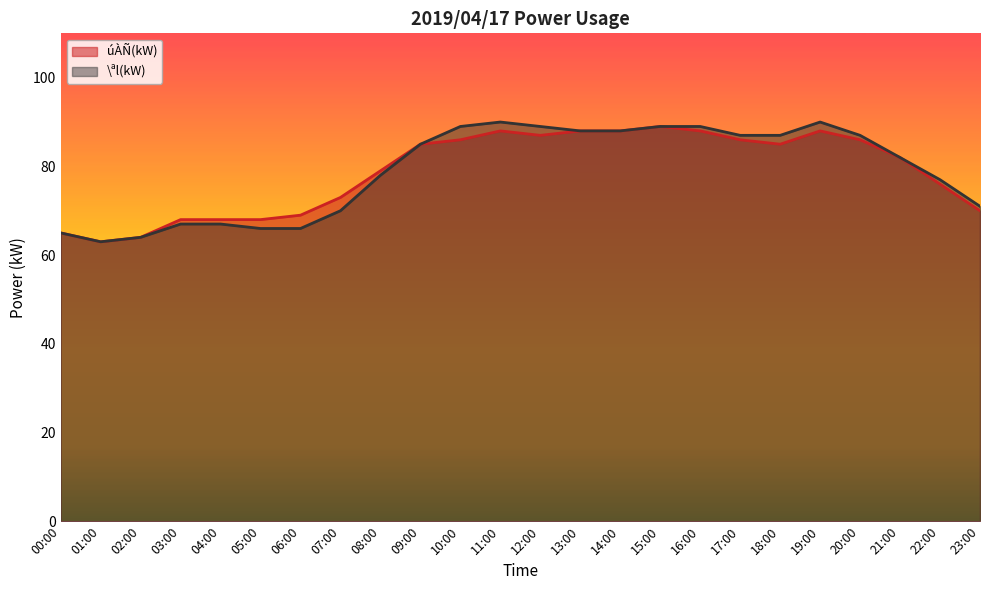

What is the sum of the úÀÑ(kW) values at 23:00 and 21:00?

152